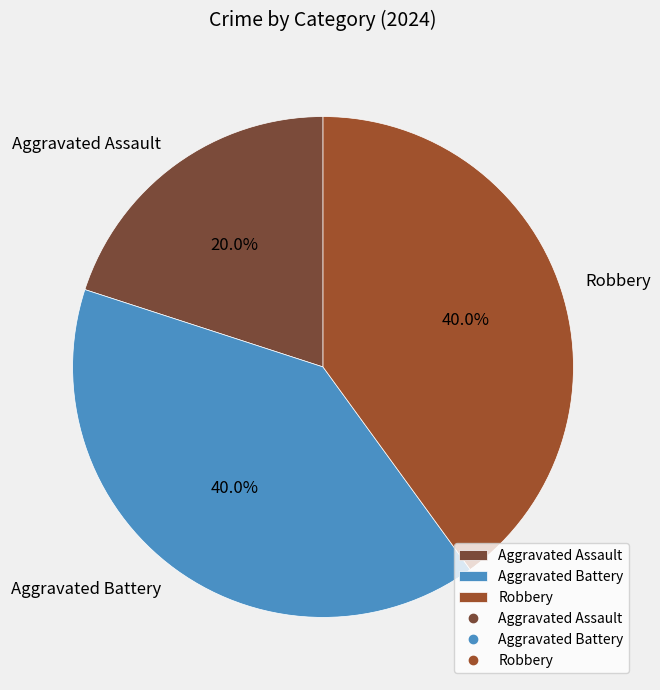

To the nearest percent, what portion does Aggravated Battery represent?

40%